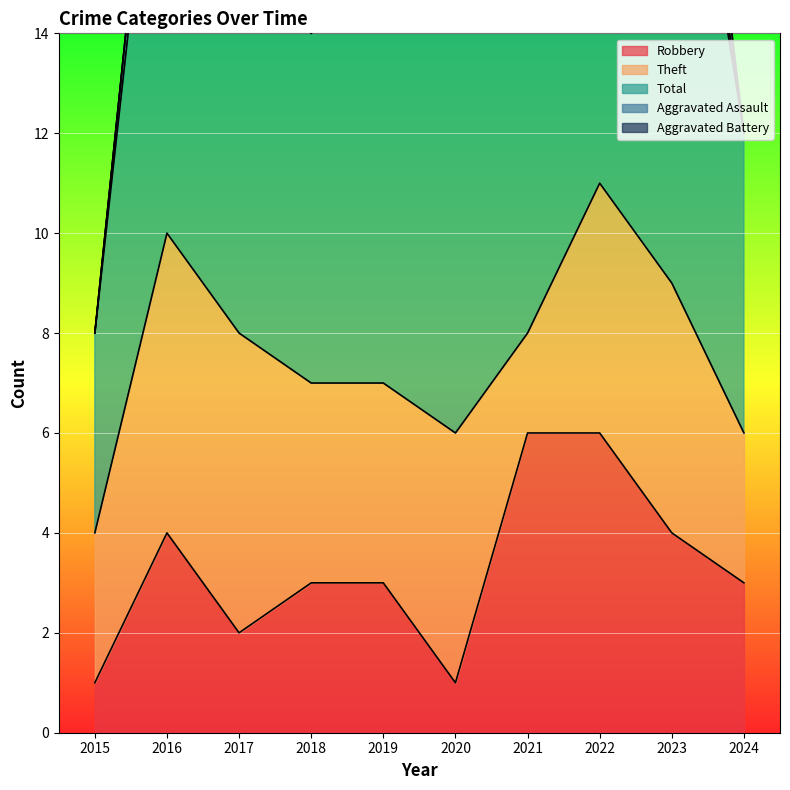

Is the value of Total at 2021 greater than the value of Aggravated Battery at 2023?

Yes